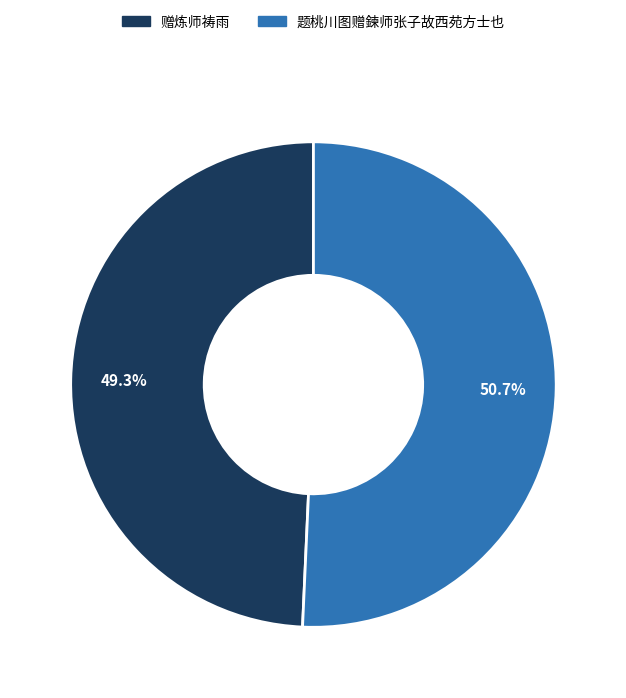

Which category accounts for the majority?

题桃川图赠鍊师张子故西苑方士也